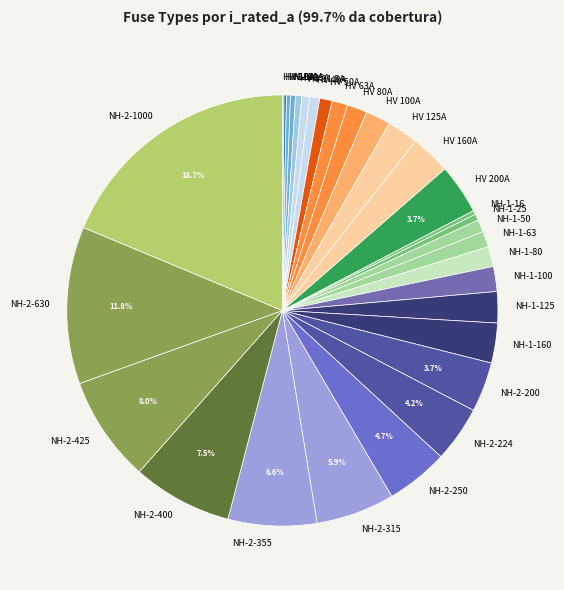

To the nearest percent, what portion does NH-2-1000 represent?

19%